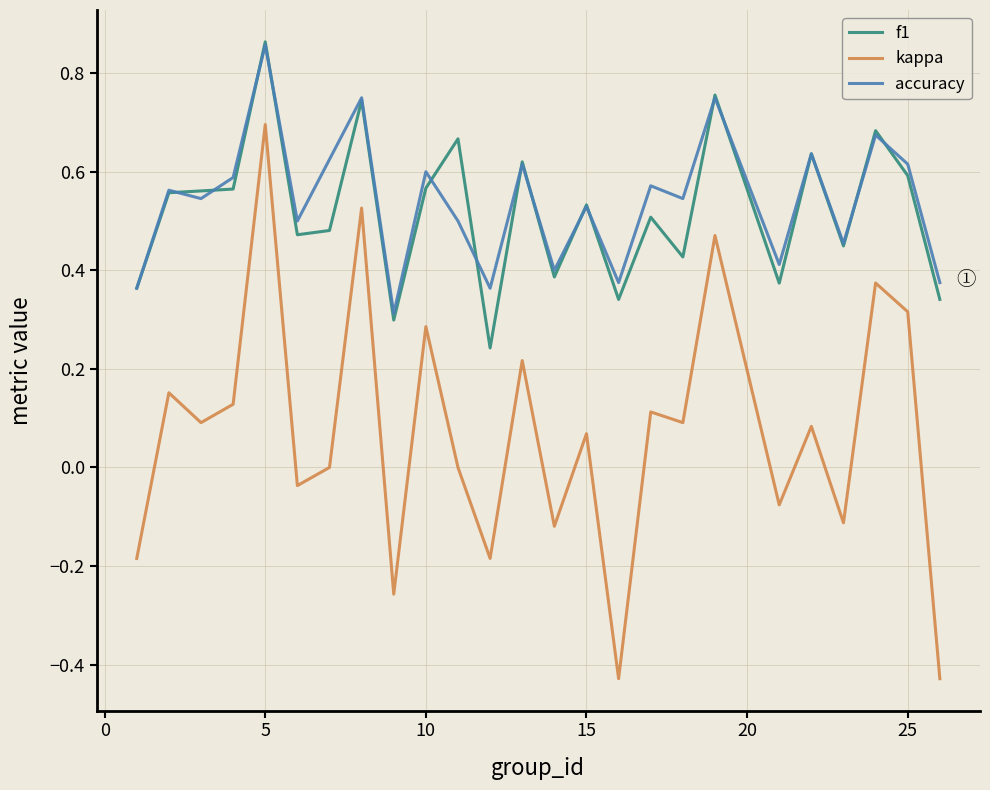

True or false: kappa and accuracy intersect in this chart.

False